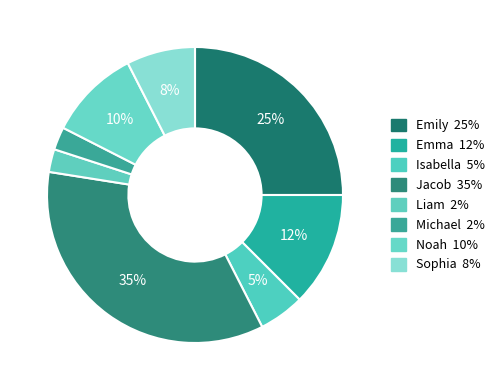

How many slices are in this pie chart?

8